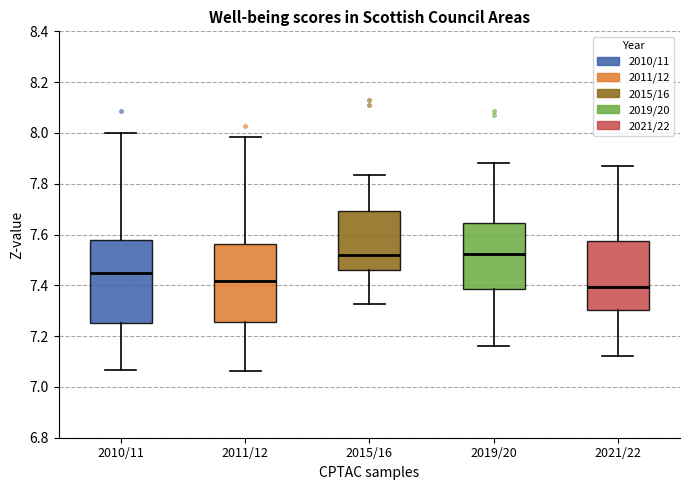

Where is the upper edge of the box for 2021/22 on the y-axis? The values are not printed on the chart, so give them approximately, as read against the axis.

7.58